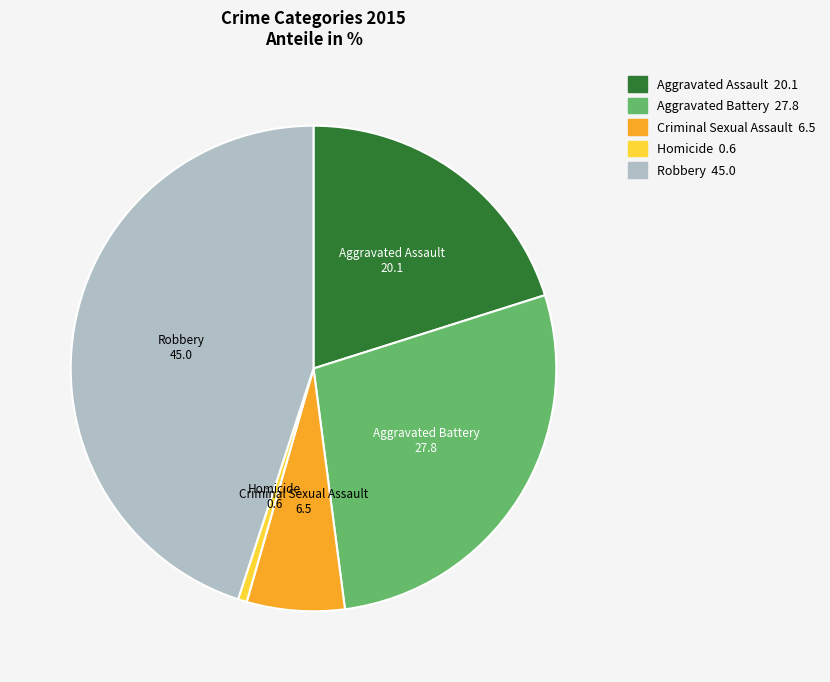

Do Aggravated Battery and Homicide together represent more than half of the pie?

No